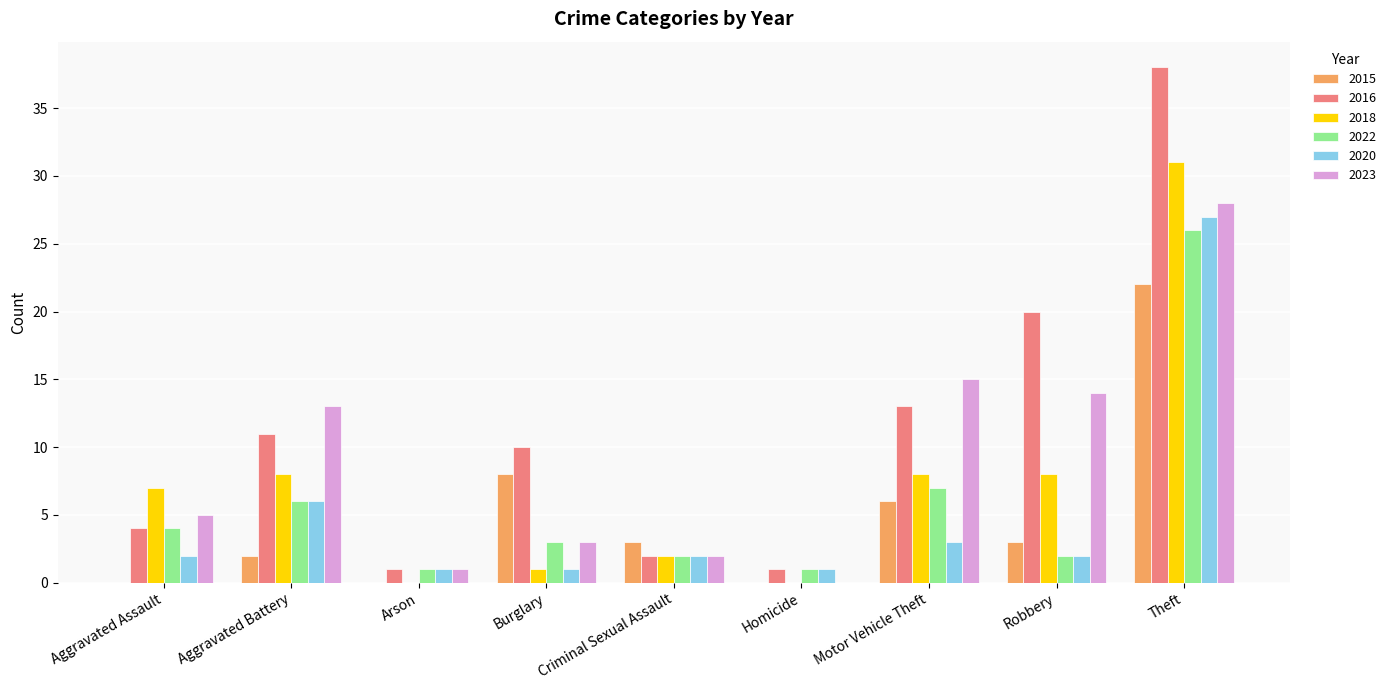

What is the sum of all 2020 values?

45